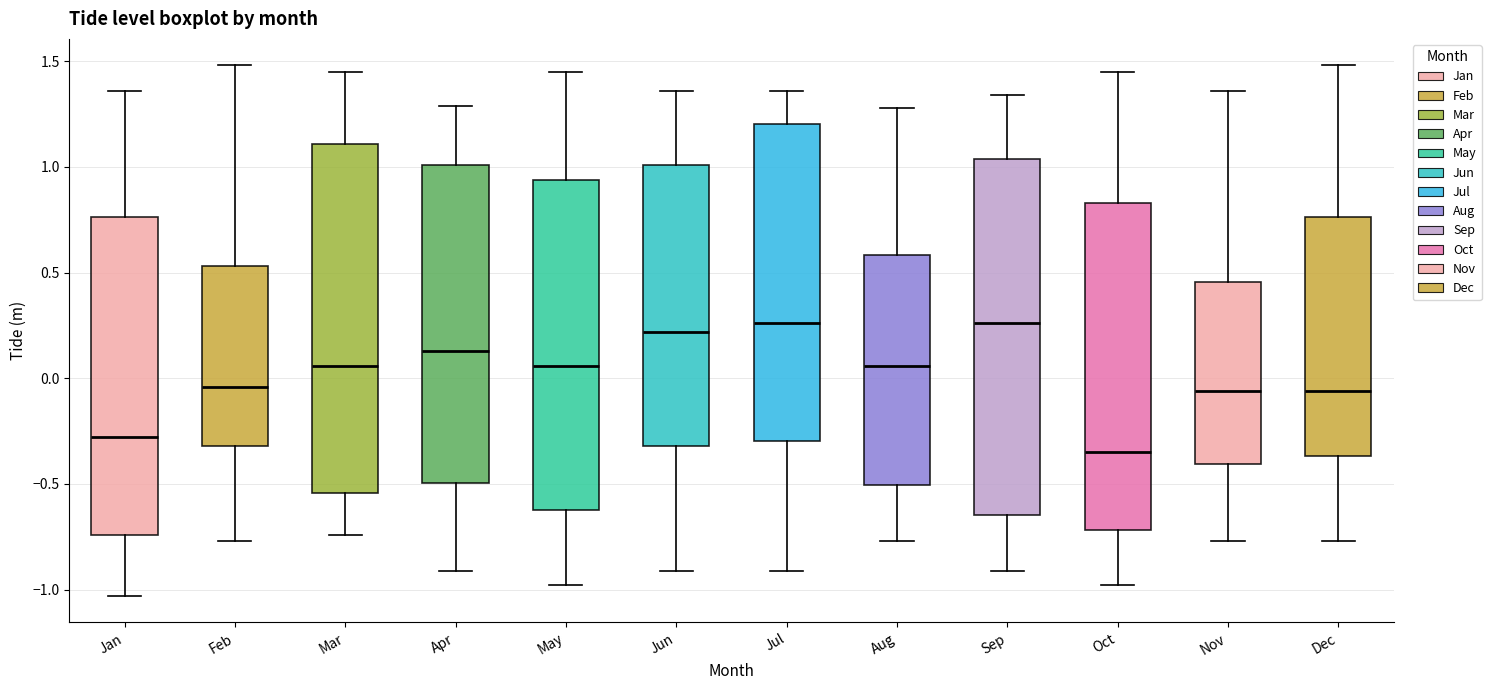

Reading left to right, transcribe this box plot: for each box, give where its median line is, the range the box spans, and where its two whiskers end, as read against the y-axis. The values are not printed on the chart, so give them approximately, as read against the axis.

Jan: median -0.30, box -0.75 to 0.75, whiskers -1.05 to 1.35
Feb: median -0.05, box -0.30 to 0.55, whiskers -0.75 to 1.50
Mar: median 0.05, box -0.55 to 1.10, whiskers -0.75 to 1.45
Apr: median 0.15, box -0.50 to 1.00, whiskers -0.90 to 1.30
May: median 0.05, box -0.60 to 0.95, whiskers -1.00 to 1.45
Jun: median 0.20, box -0.30 to 1.00, whiskers -0.90 to 1.35
Jul: median 0.25, box -0.30 to 1.20, whiskers -0.90 to 1.35
Aug: median 0.05, box -0.50 to 0.60, whiskers -0.75 to 1.30
Sep: median 0.25, box -0.65 to 1.05, whiskers -0.90 to 1.35
Oct: median -0.35, box -0.70 to 0.85, whiskers -1.00 to 1.45
Nov: median -0.05, box -0.40 to 0.45, whiskers -0.75 to 1.35
Dec: median -0.05, box -0.35 to 0.75, whiskers -0.75 to 1.50